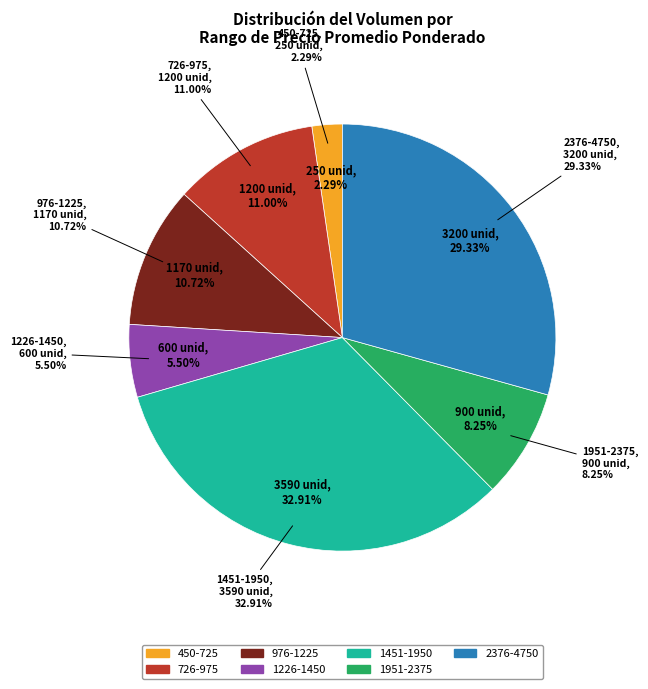

Does any single category account for the majority?

No